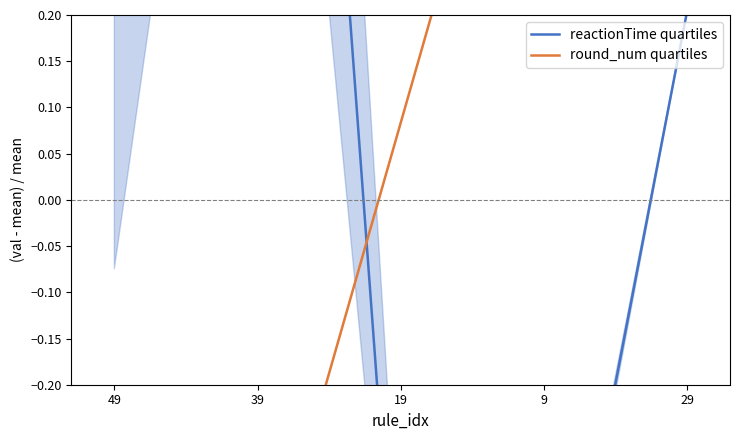

What are all the series names shown in the legend?

reactionTime quartiles, round_num quartiles